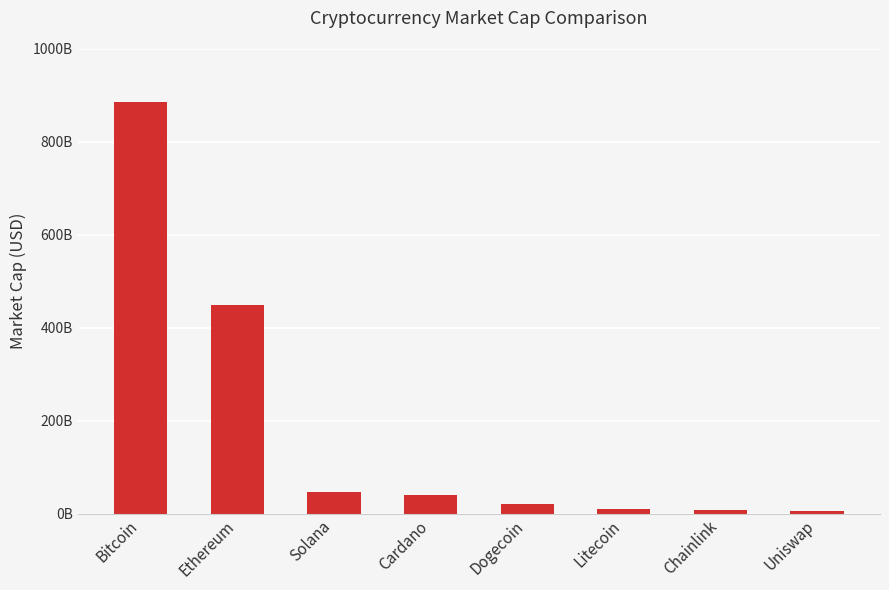

Are the bars horizontal?

No